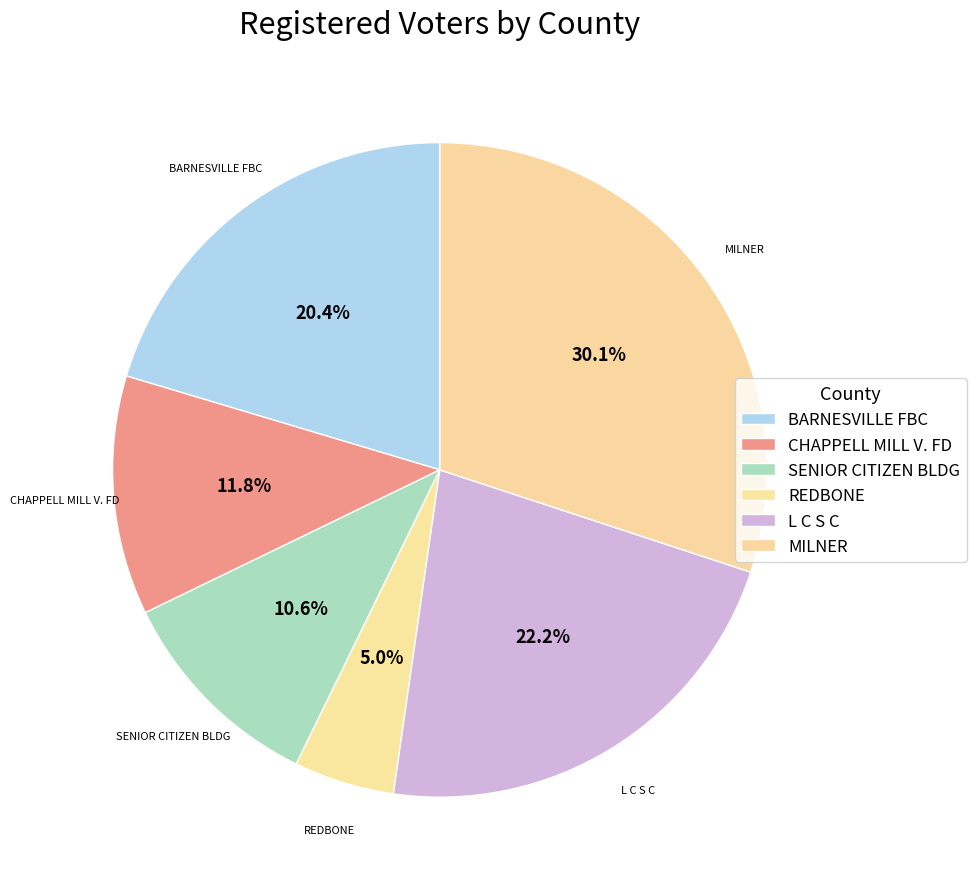

To the nearest percent, what is the difference between the largest and smallest slice percentages?

25%